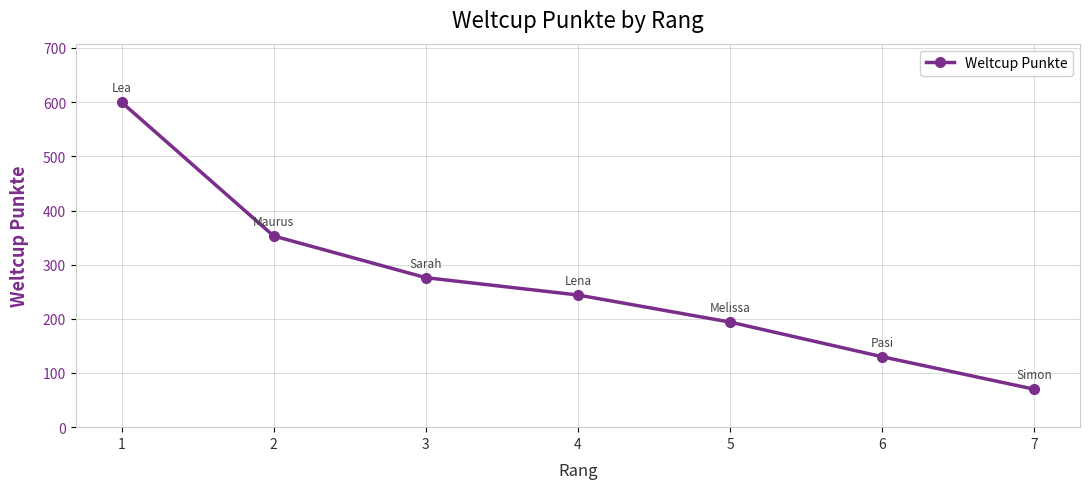

Which has a higher value, 3 or 1?

1